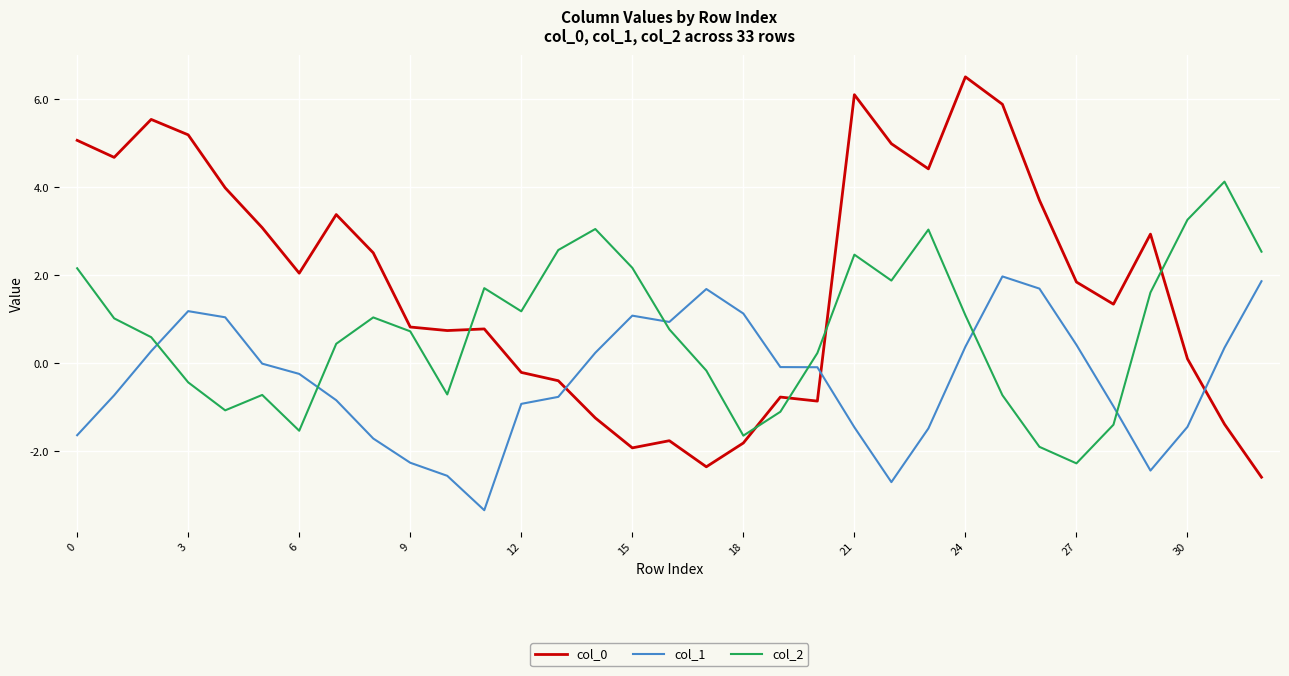

What is the minimum value for col_0?

-2.6